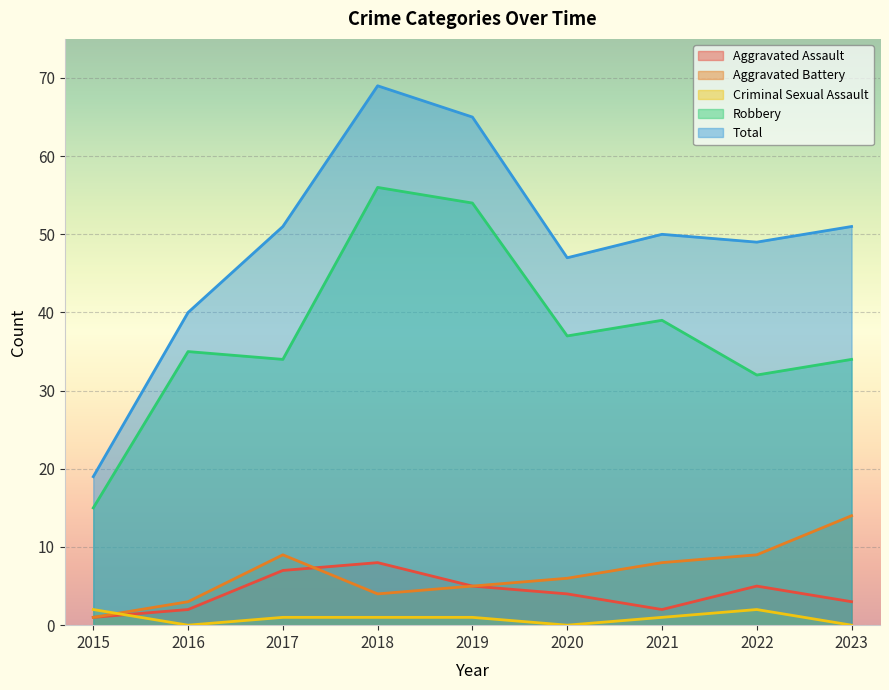

Rank the series at 2022 from lowest to highest value.

Criminal Sexual Assault, Aggravated Assault, Aggravated Battery, Robbery, Total